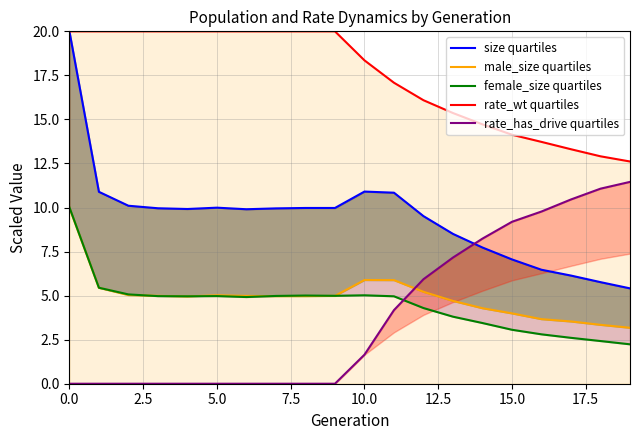

Which series ends up on top after the final intersection of rate_has_drive quartiles and size quartiles?

rate_has_drive quartiles